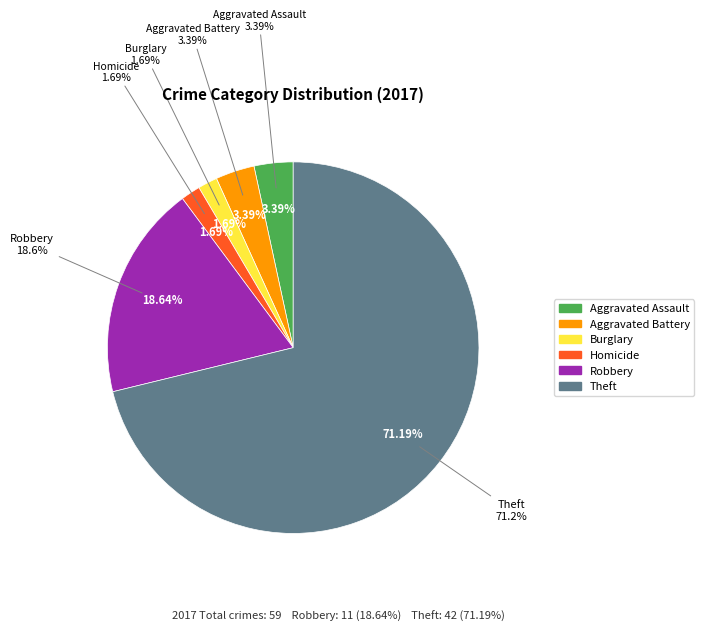

Do Aggravated Battery and Robbery together represent more than half of the pie?

No